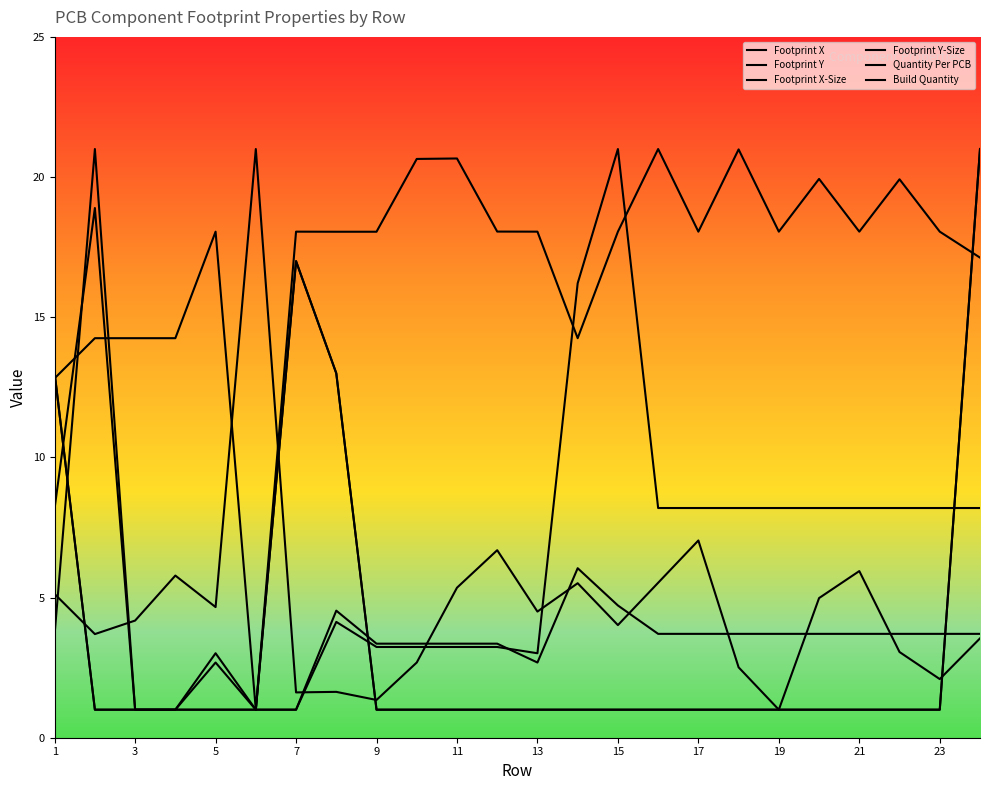

Is it true that Footprint Y equals 2.8 at 1?

False